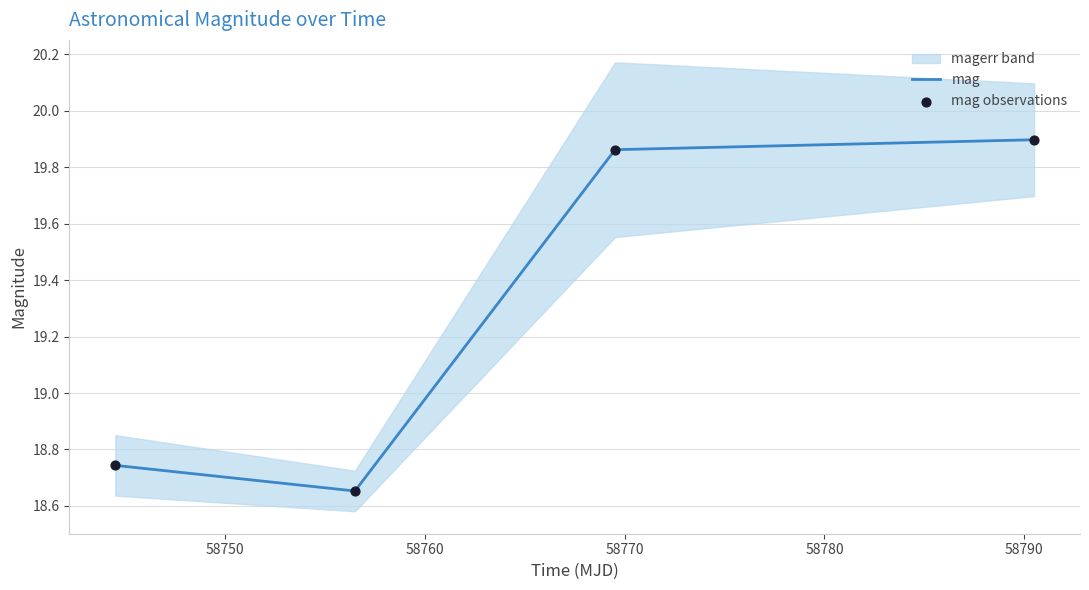

Which series reaches the minimum Y coordinate?

mag